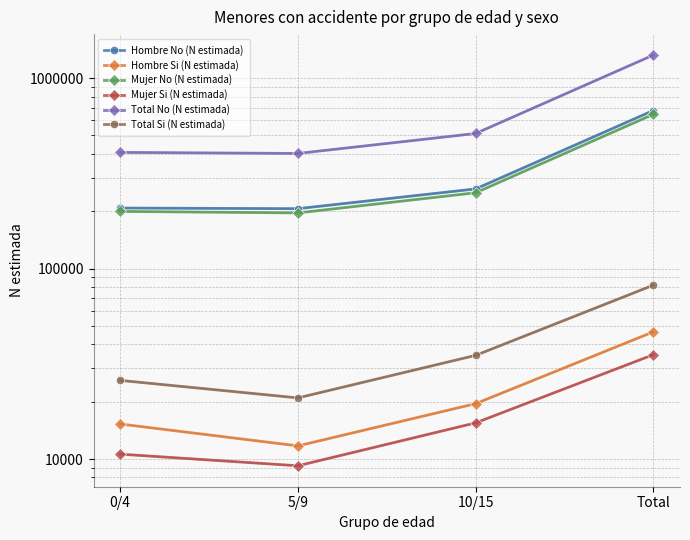

True or false: Total Si (N estimada) has a value of 37465 at 5/9.

False